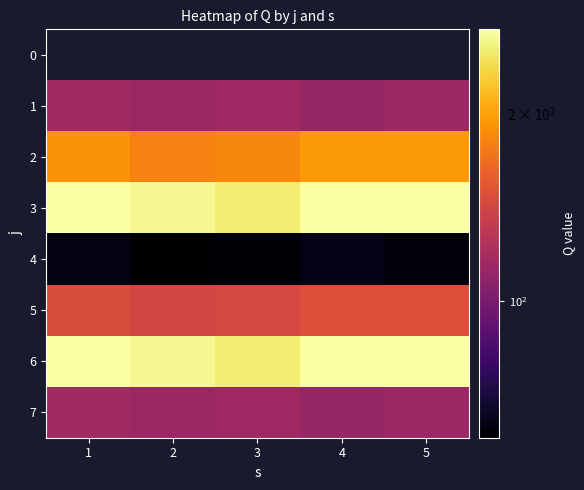

What is the sum of all 4 values?

311.3